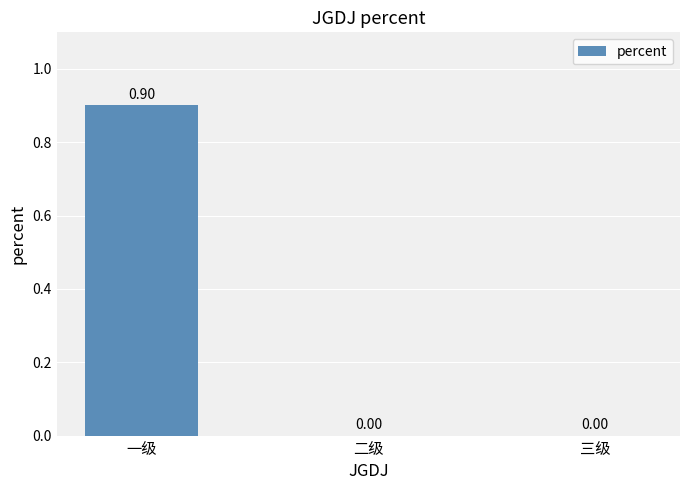

At which category does the chart reach its peak across all series?

一级